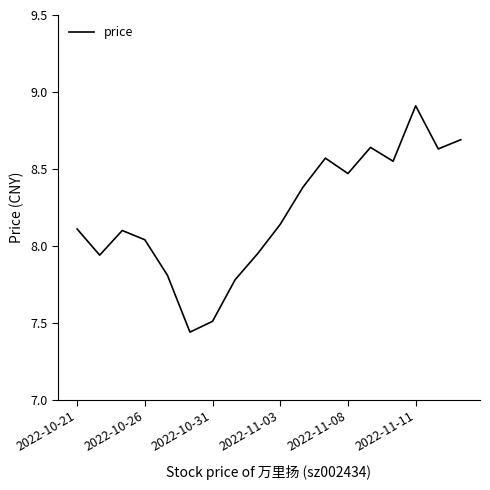

What is the maximum value shown in the chart?

8.9